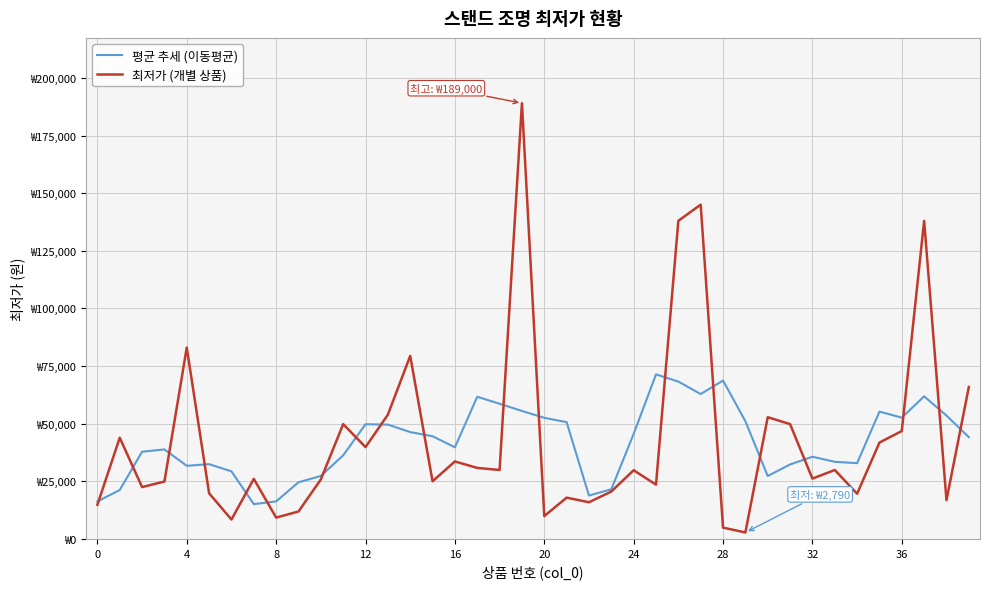

What is the difference between the maximum and minimum values in the 평균 추세 (이동평균) series?

56295.8